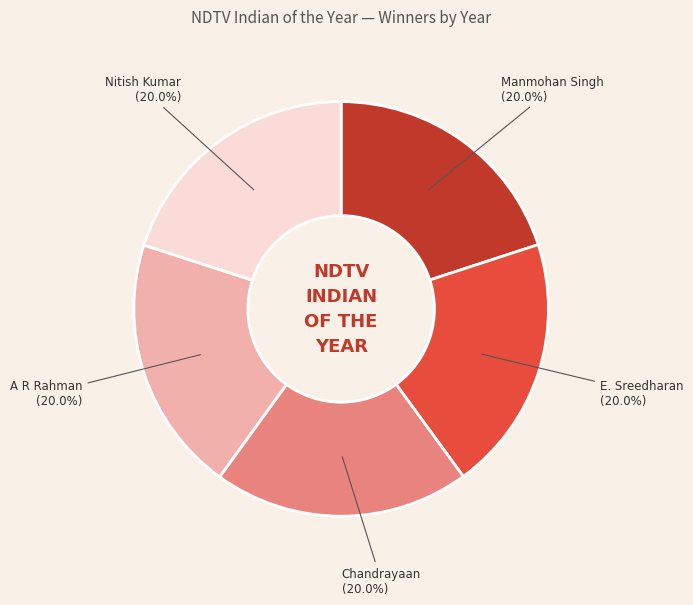

Is there any slice that represents more than half of the pie?

No